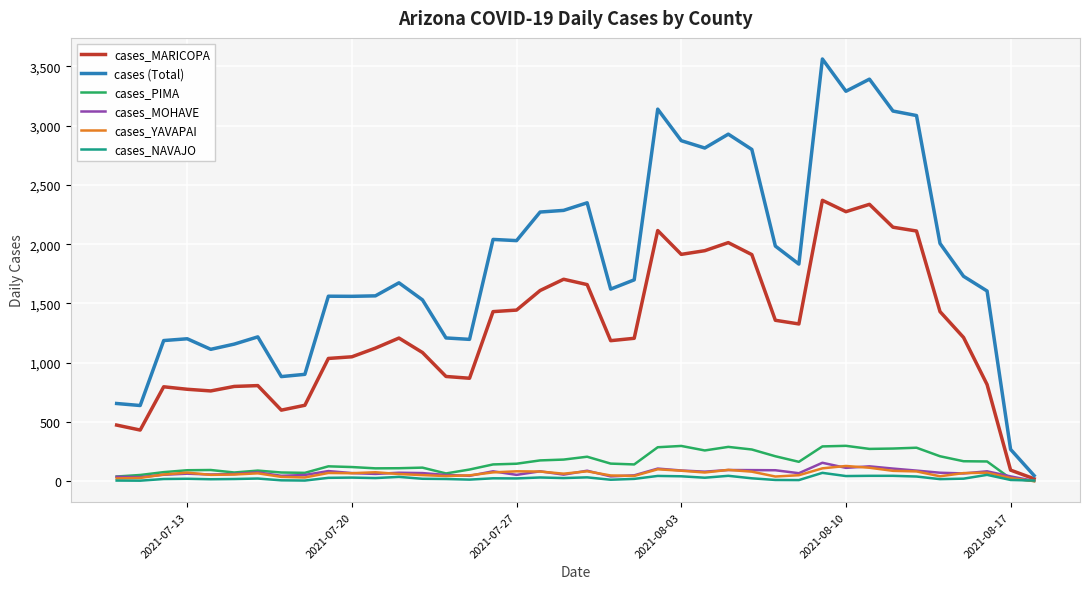

How many values in the cases (Total) series are below 1699?

20